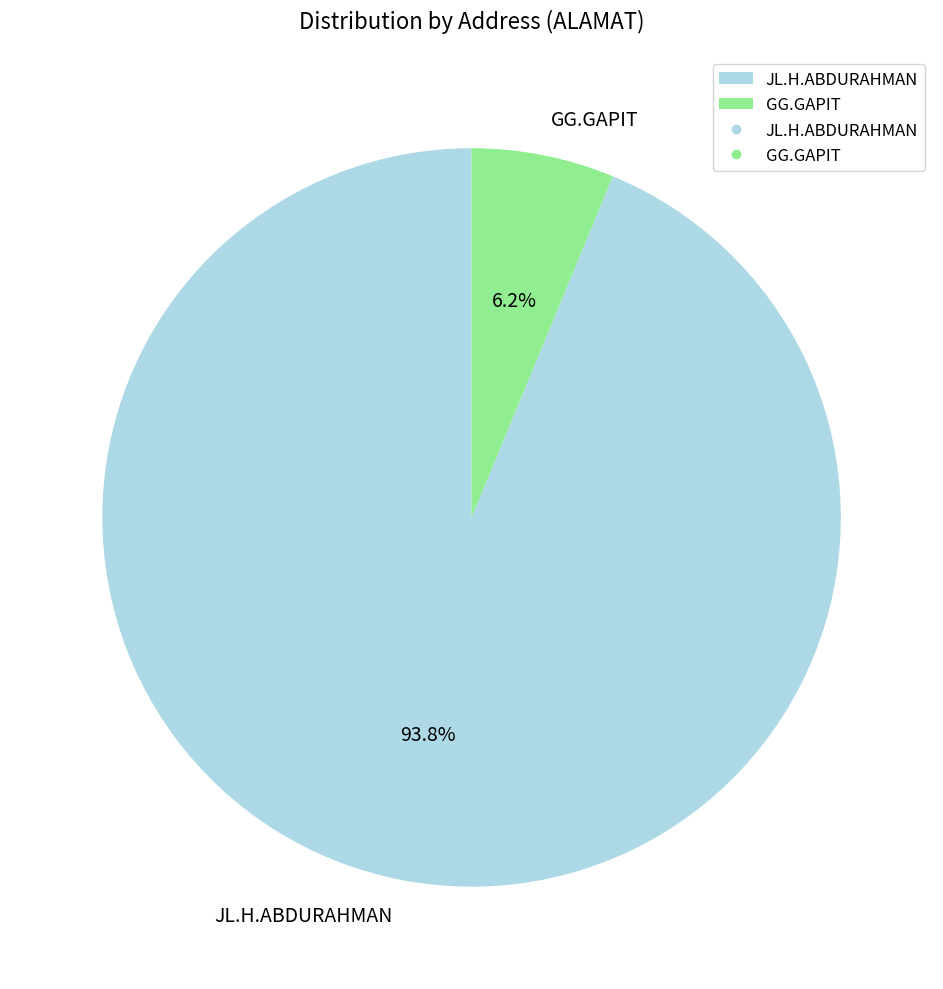

To the nearest percent, what percentage of the pie is JL.H.ABDURAHMAN?

94%